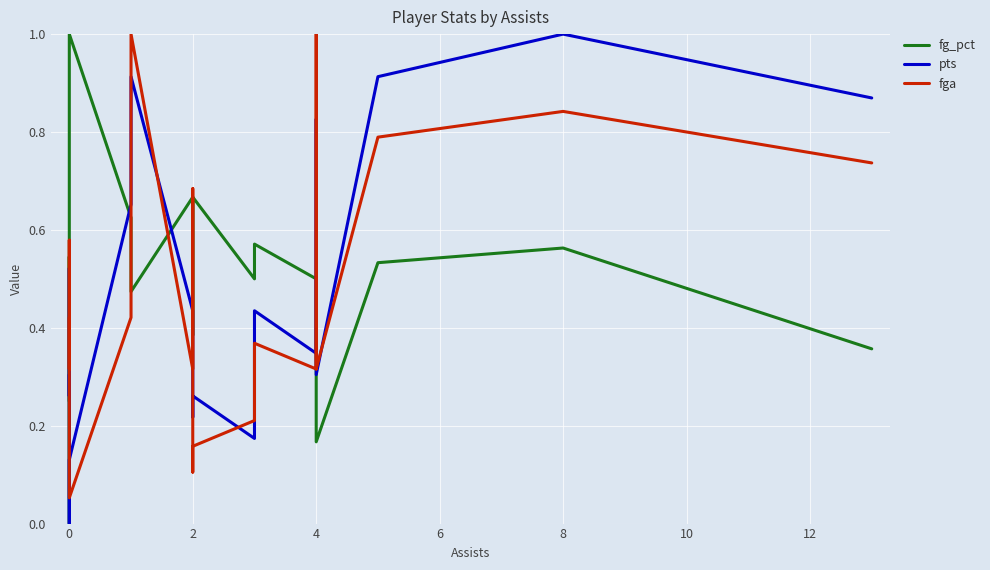

Rank the series by their maximum value, from highest to lowest.

fg_pct, pts, fga